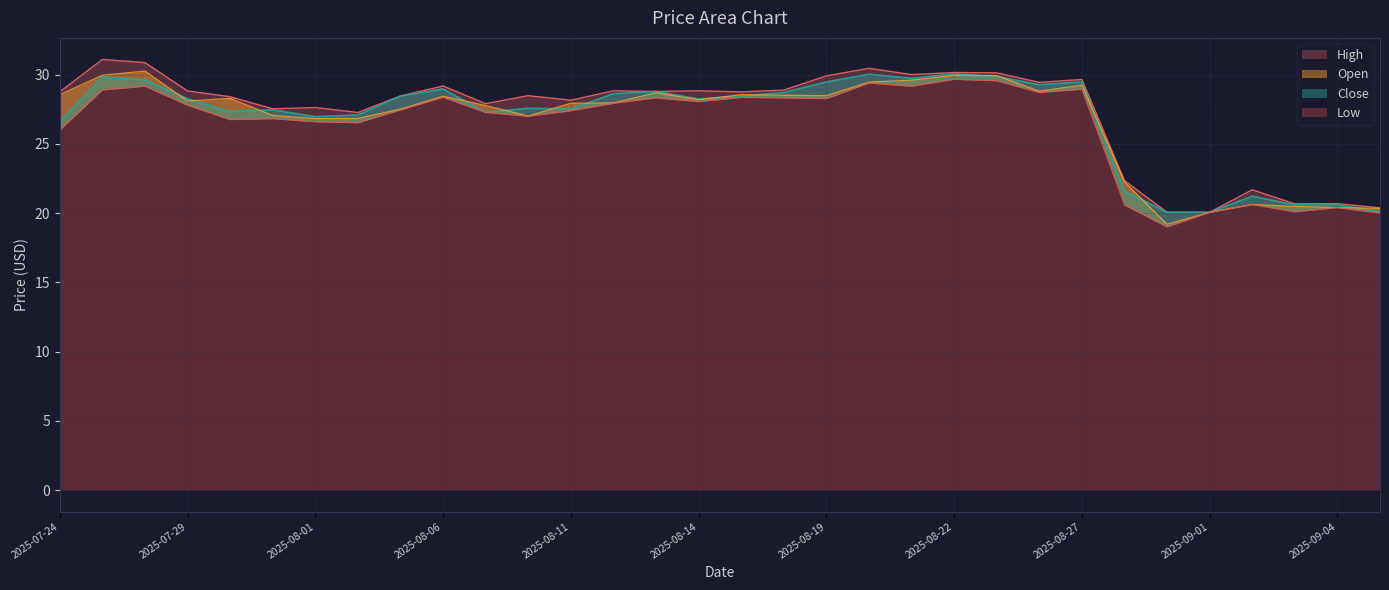

What is the maximum value for Low?

29.7